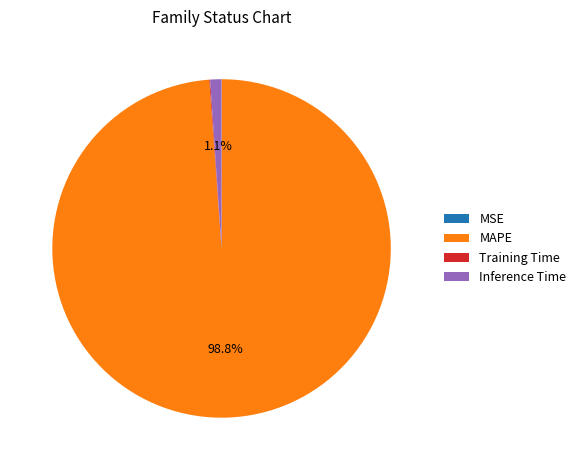

Which category has the biggest portion of the pie?

MAPE